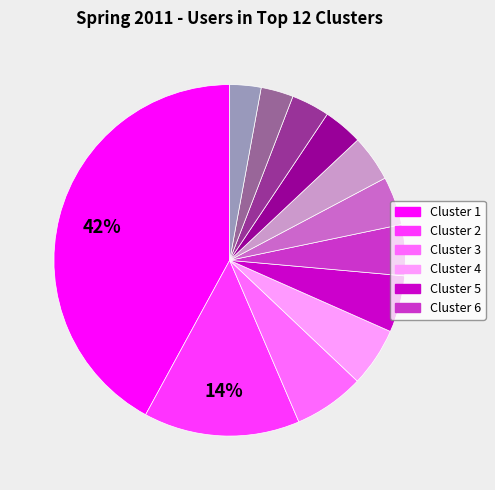

Does any single category account for the majority?

No